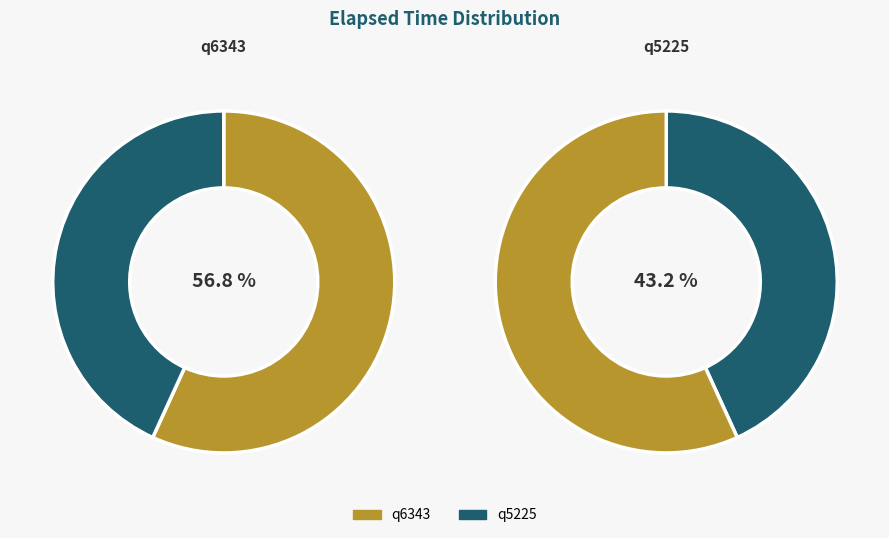

How many segments does this pie chart have?

2